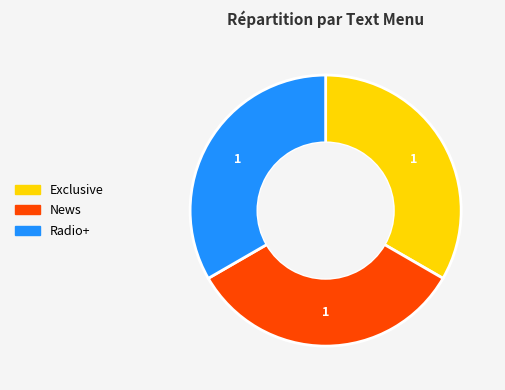

What is the ratio of the value at News to the value at Exclusive?

1.0